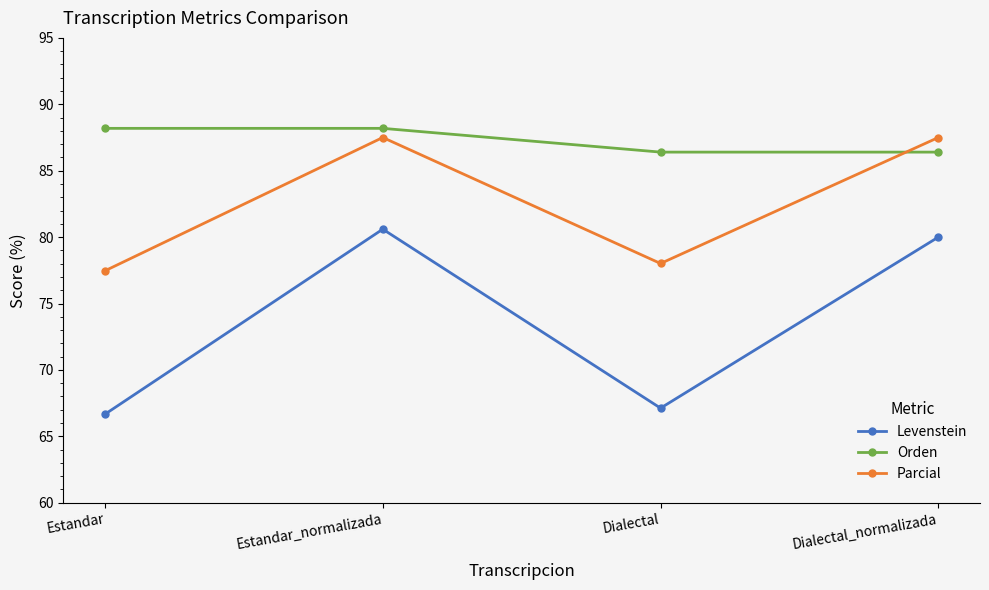

What is the average value of the Orden series?

87.3